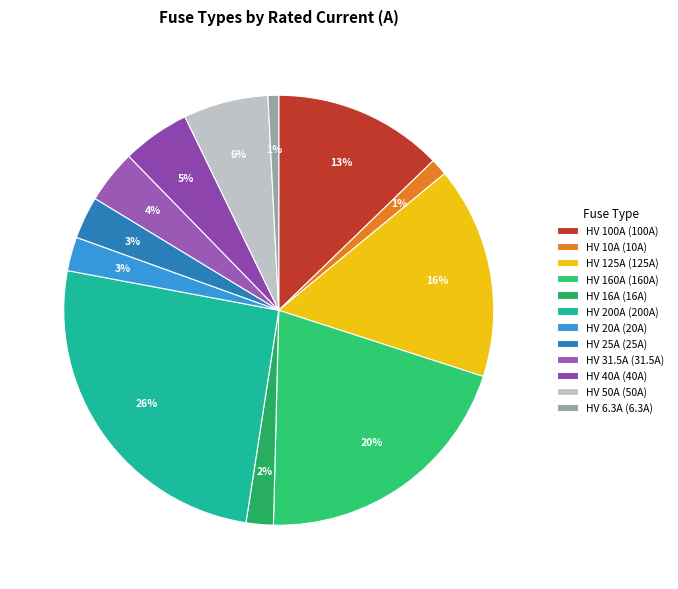

What is the ratio of the value at HV 40A to the value at HV 160A?

0.2